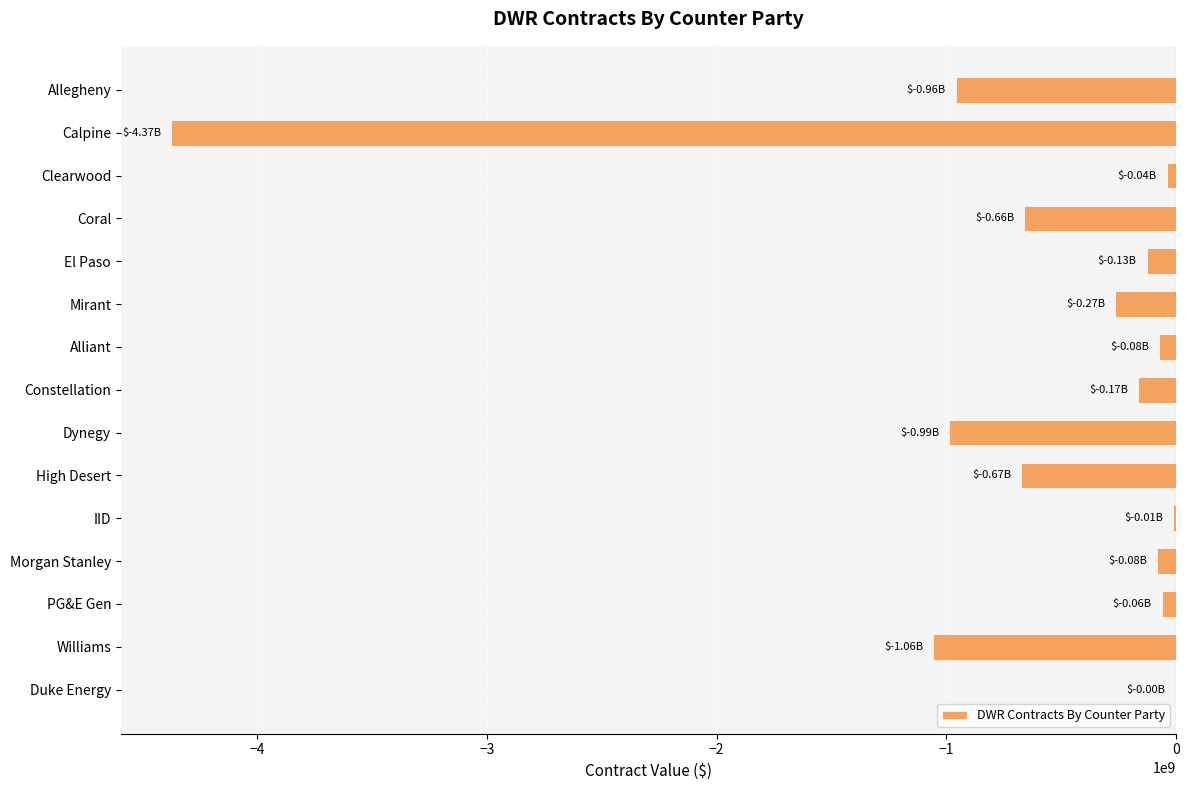

Does the chart contain stacked bars?

No